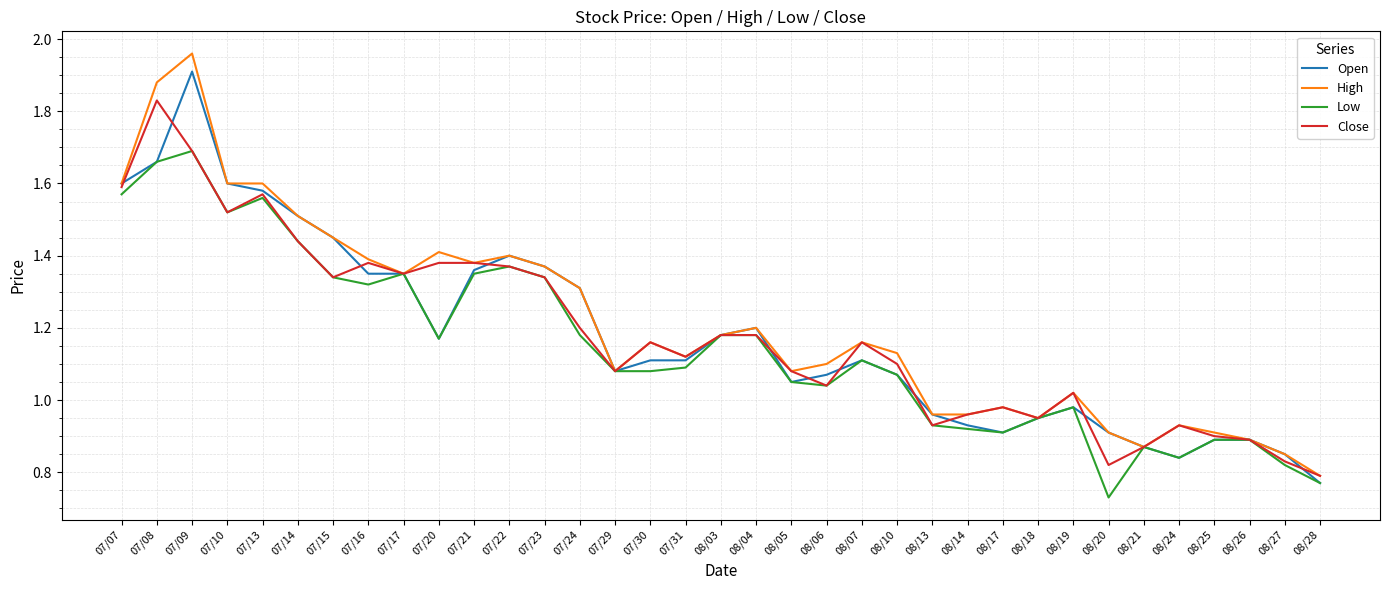

Which series has the widest spread of values?

High